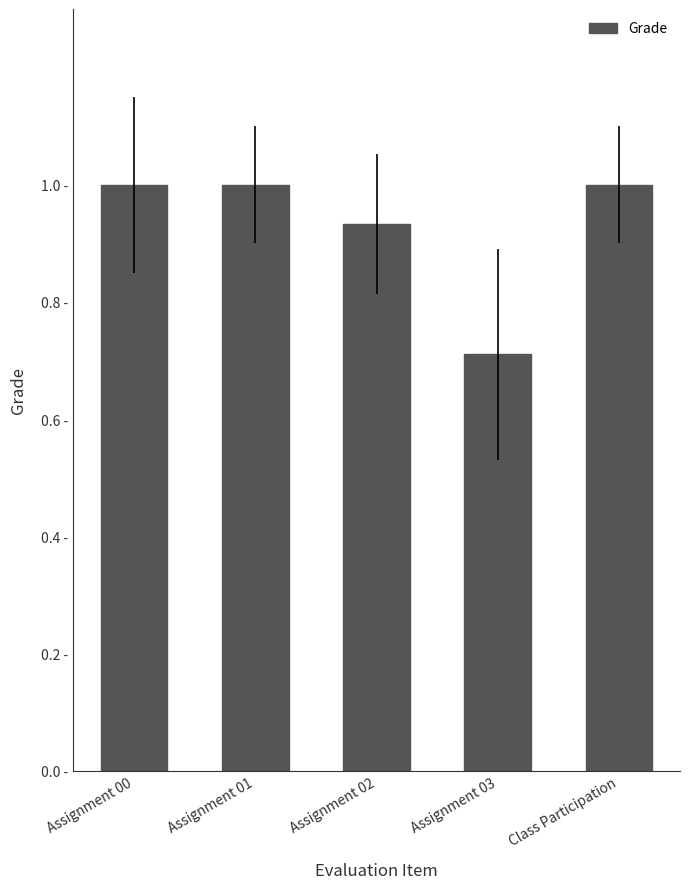

What is the change in value from Assignment 01 to Assignment 02?

-0.1